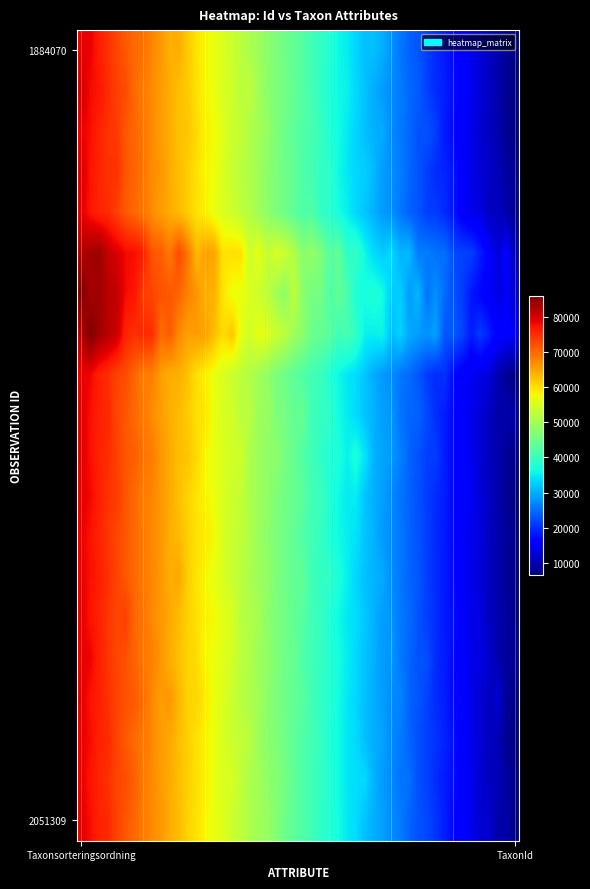

How many categories are shown in the chart?

2